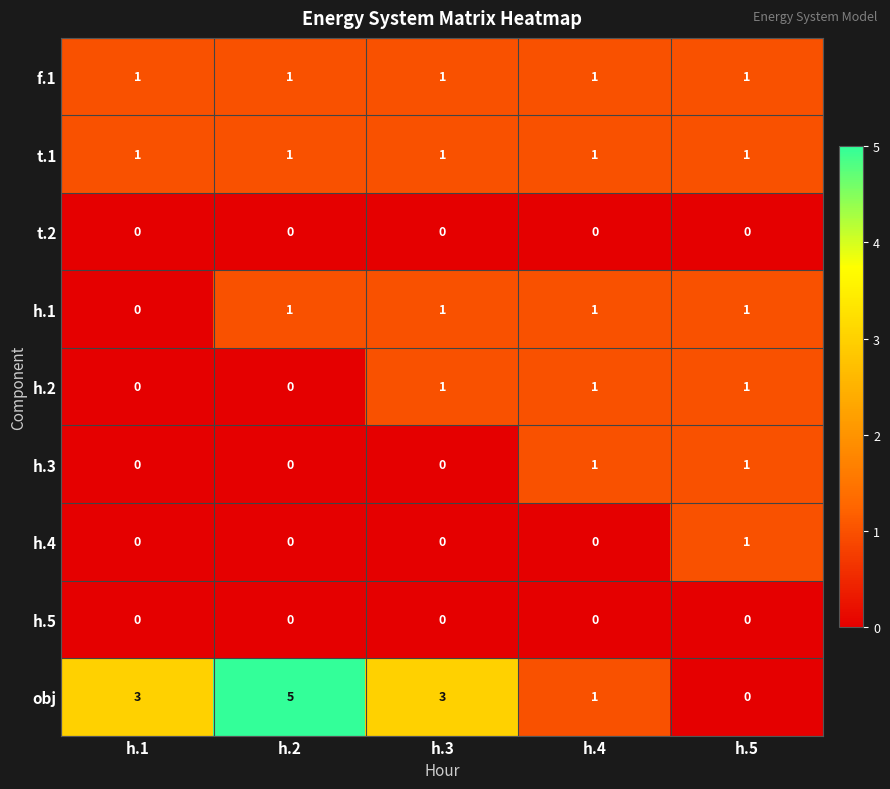

What is the maximum value shown in the chart?

5